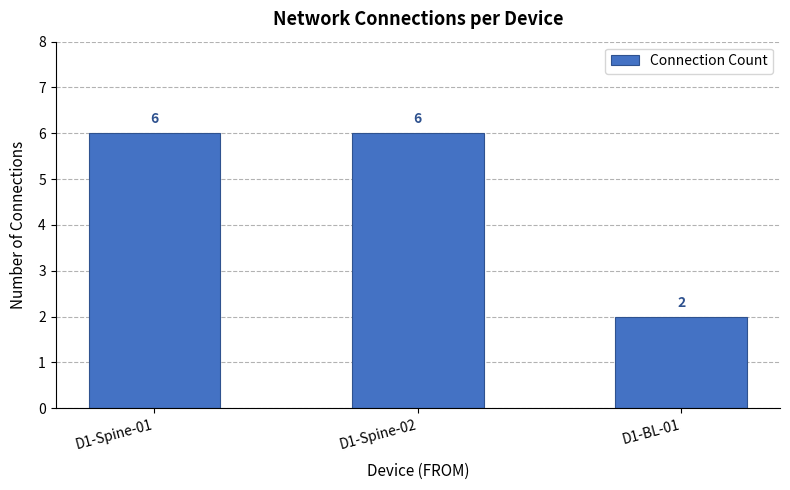

What position from the left is D1-BL-01?

3